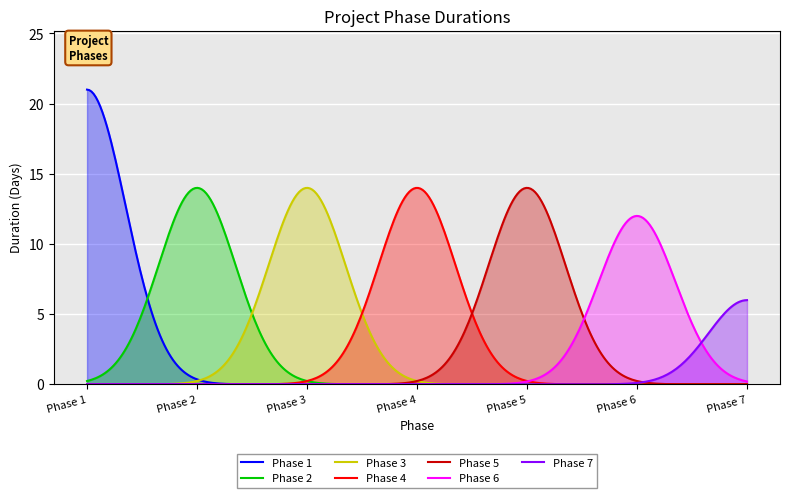

Reading left to right, extract all data points from this chart.

Phase 1=21	Phase 2=14	Phase 3=14	Phase 4=14	Phase 5=14	Phase 6=12	Phase 7=6